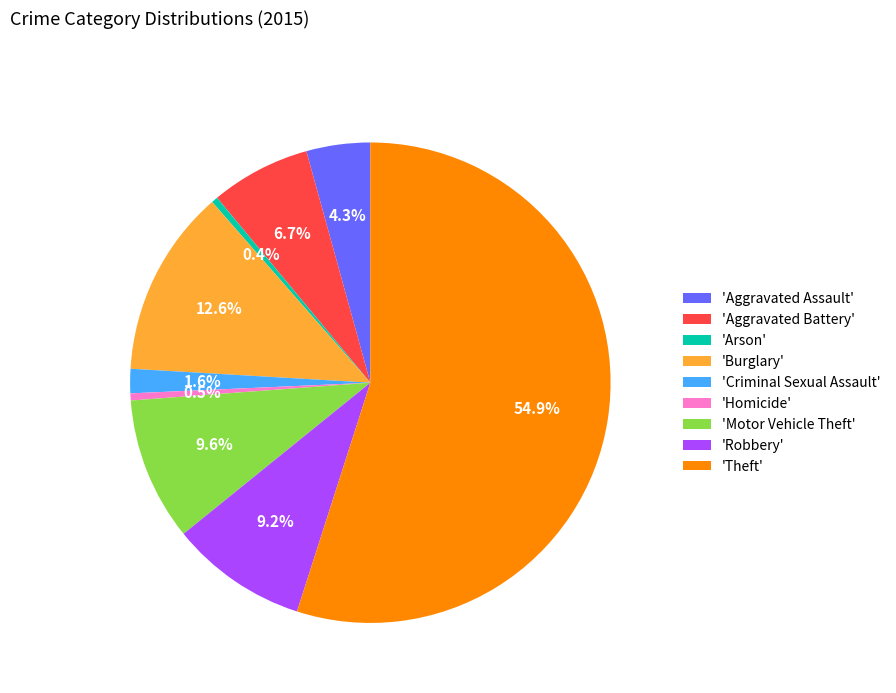

Which slice is the largest?

'Theft'